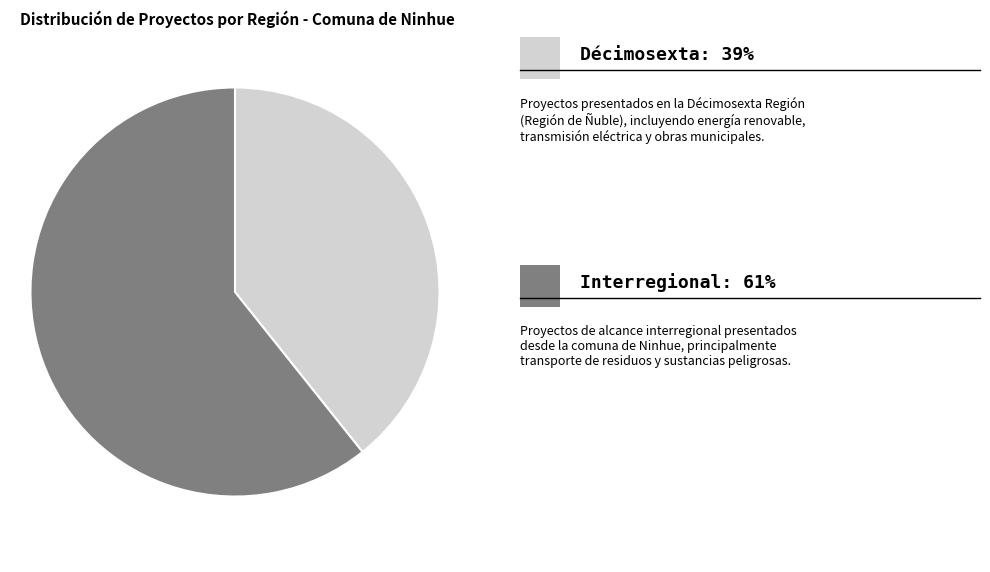

Does any single category account for the majority?

Yes